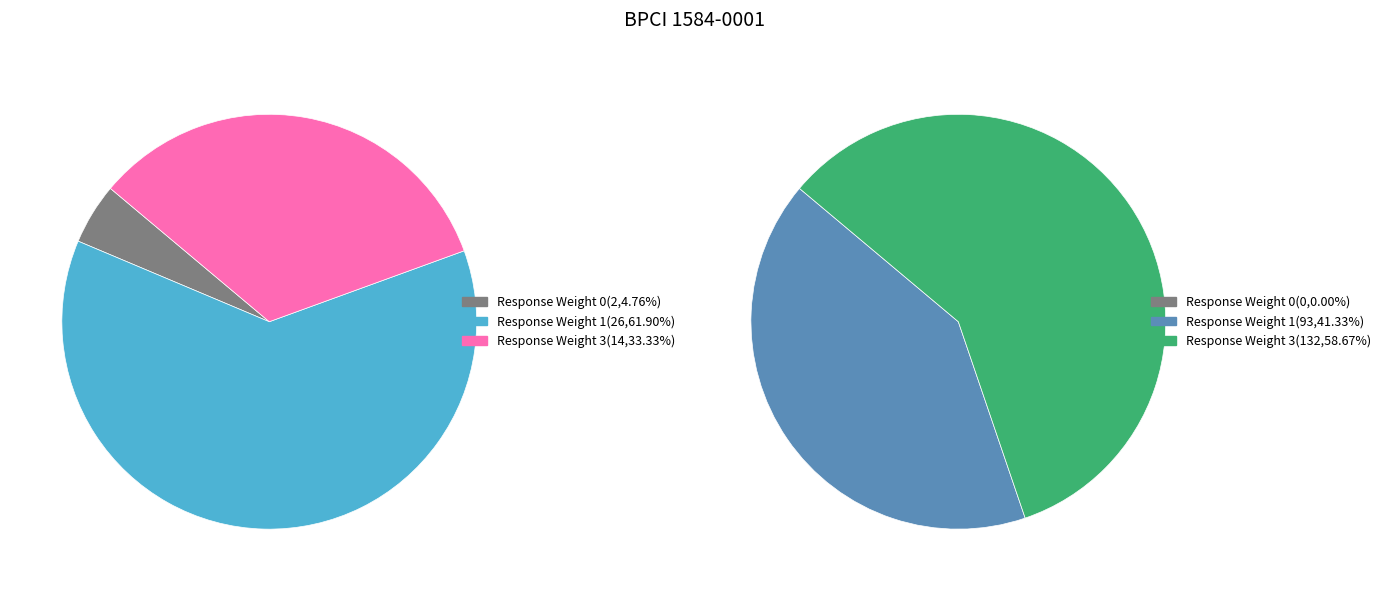

Between Response Weight 1 and Response Weight 0, which is larger?

Response Weight 1